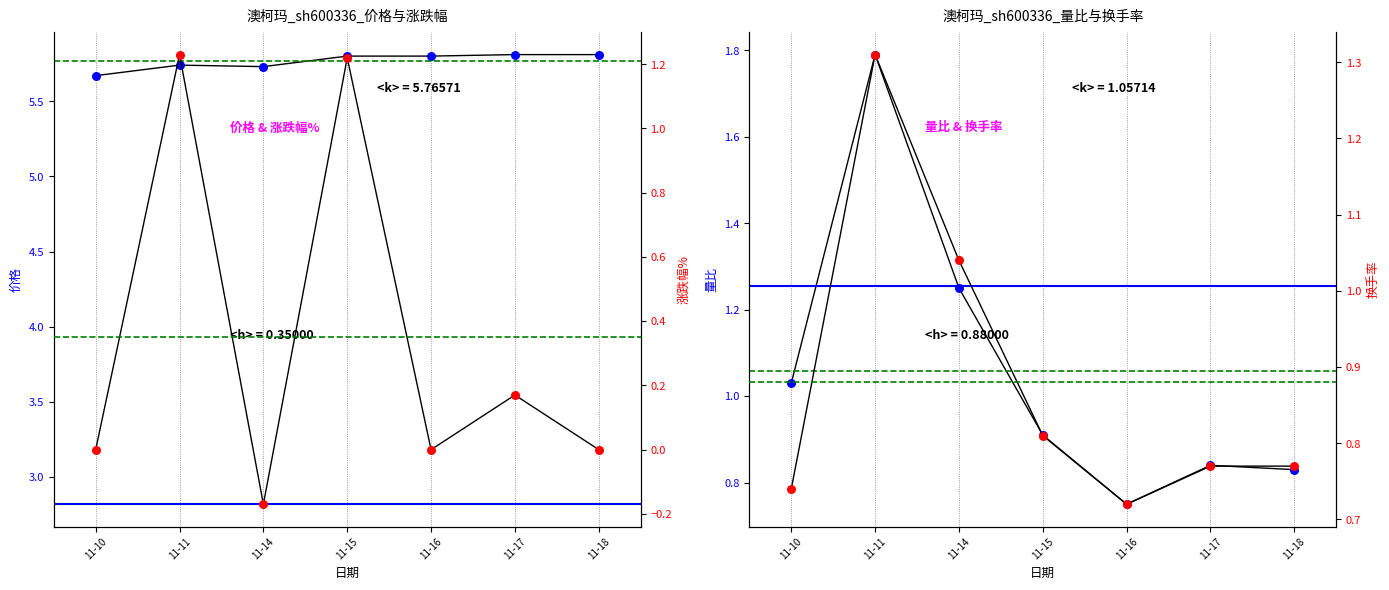

Which series contains the lowest Y value?

涨跌幅%